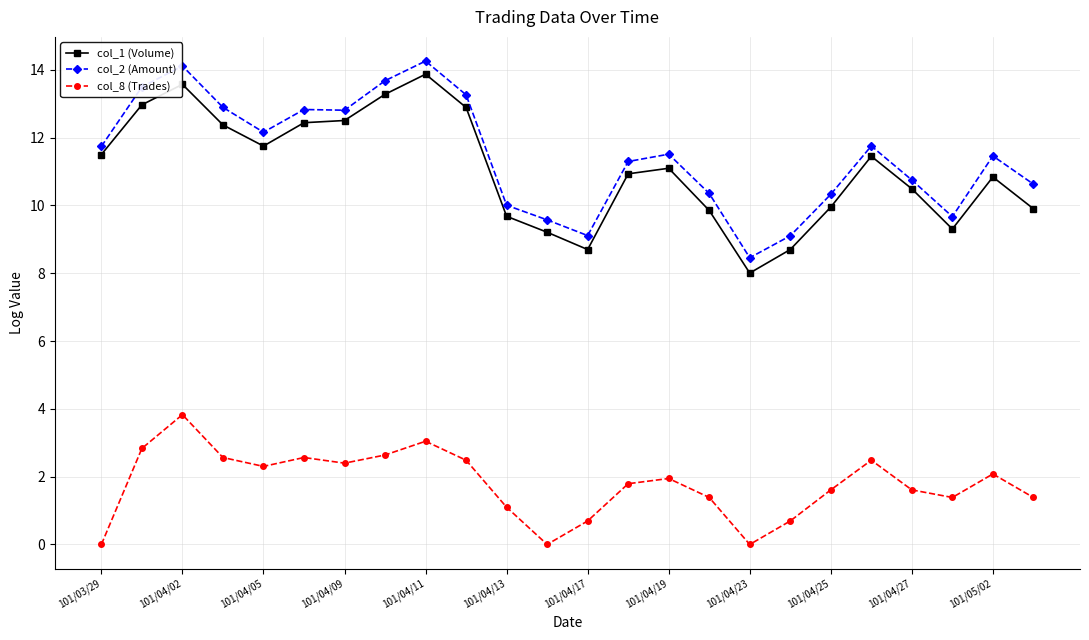

True or false: col_2 (Amount) and col_8 (Trades) intersect in this chart.

False